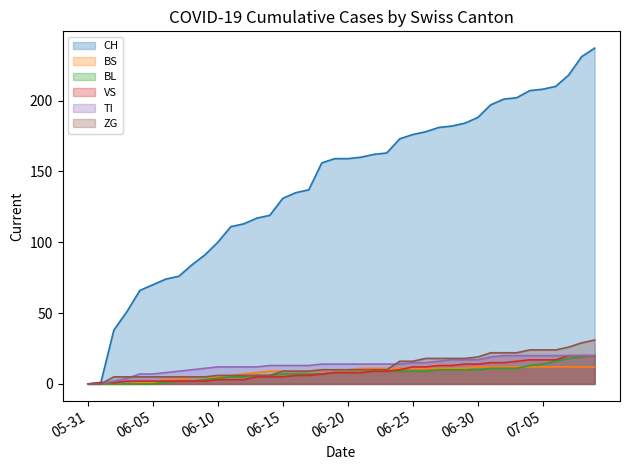

Reading left to right, list all the values displayed in this chart.

CH: 0	1	38	51	66	70	74	76	84	91	100	111	113	117	119	131	135	137	156	159	159	160	162	163	173	176	178	181	182	184	188	197	201	202	207	208	210	218	231	237
BS: 0	0	0	0	1	1	3	3	5	5	5	6	7	8	9	9	9	9	10	10	10	11	11	11	11	11	11	11	11	11	12	12	12	12	12	12	12	12	12	12
BL: 0	0	0	0	0	0	1	2	2	3	4	5	5	6	6	7	7	7	7	8	8	8	9	9	9	9	9	10	10	10	10	11	11	11	13	14	16	18	19	20
VS: 0	1	1	2	2	2	2	2	2	2	3	3	3	5	5	5	6	6	7	8	8	8	9	9	10	12	12	13	13	14	14	15	15	16	17	17	17	20	20	20
TI: 0	0	2	4	7	7	8	9	10	11	12	12	12	12	13	13	13	13	14	14	14	14	14	14	14	15	15	16	17	17	17	19	20	20	20	20	20	20	20	20
ZG: 0	0	5	5	5	5	5	5	5	5	6	6	6	6	6	9	9	9	10	10	10	10	10	10	16	16	18	18	18	18	19	22	22	22	24	24	24	26	29	31